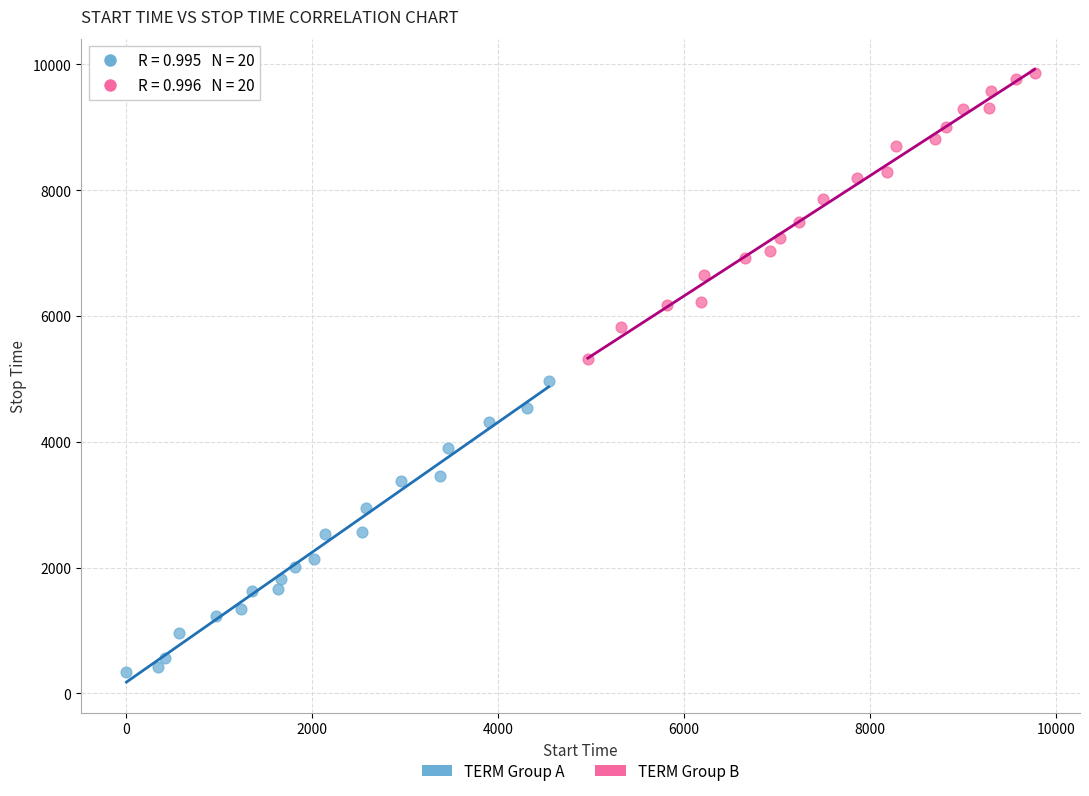

Which series contains the lowest Y value?

TERM Group A